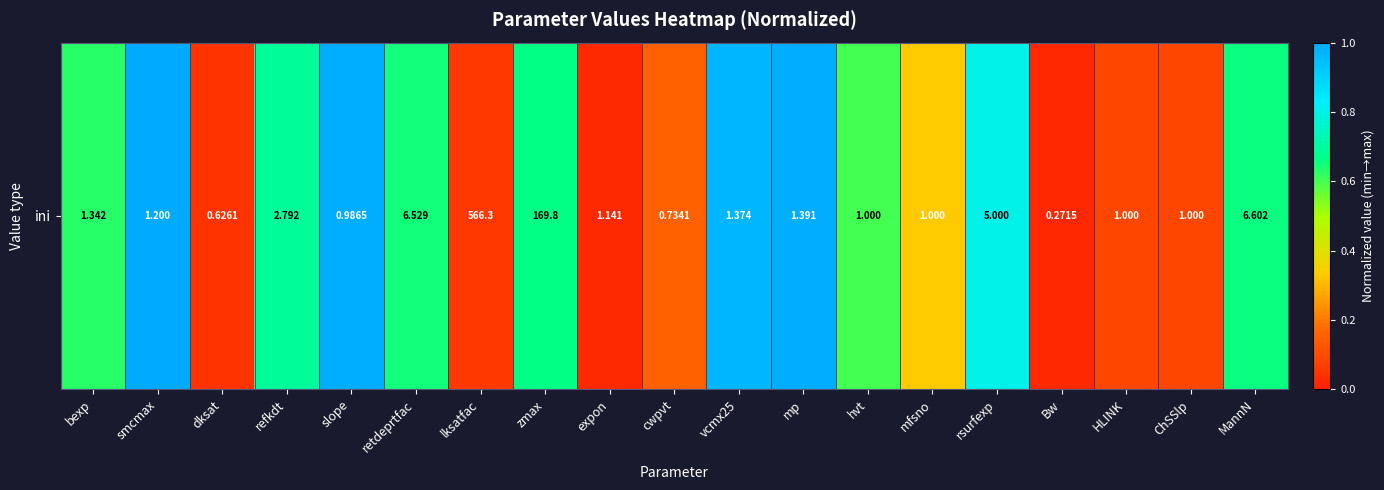

Where is the data nearest to the value 0?

Bw